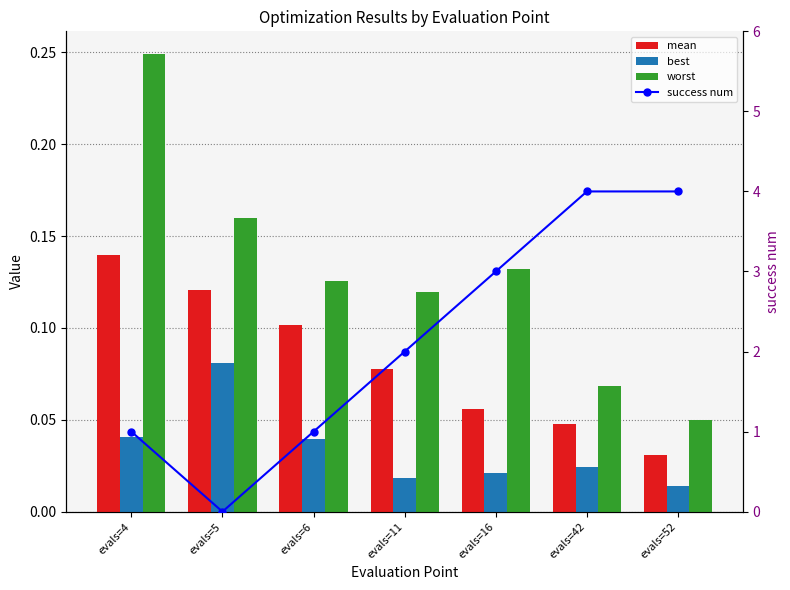

What is the total value across all series at evals=5?

0.4